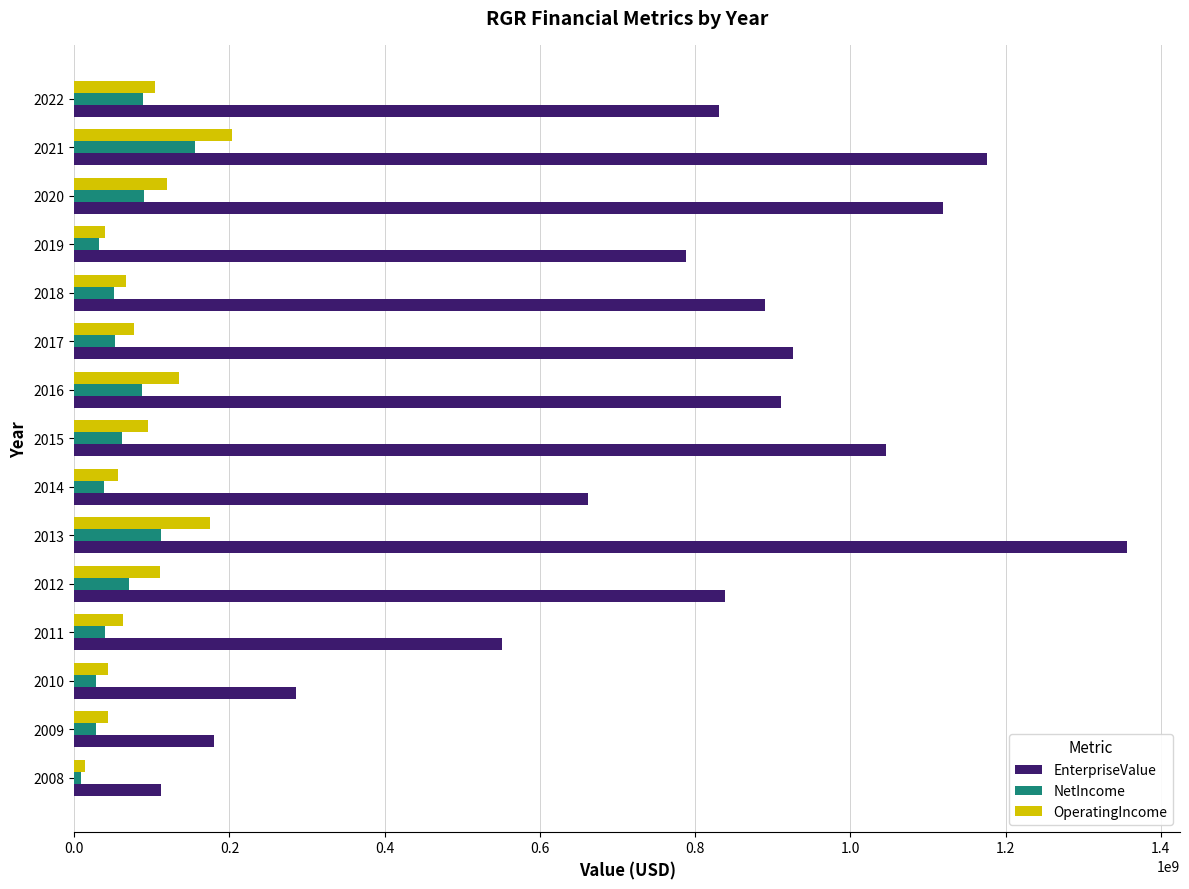

At which label is EnterpriseValue closest to 734008918?

2019